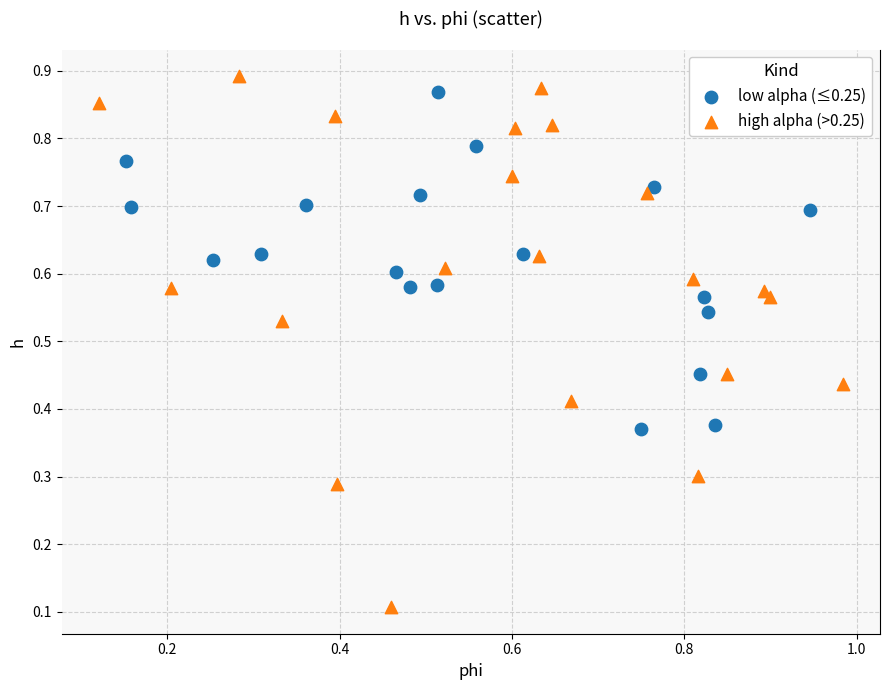

Which series has the widest spread of Y values?

high alpha (>0.25)